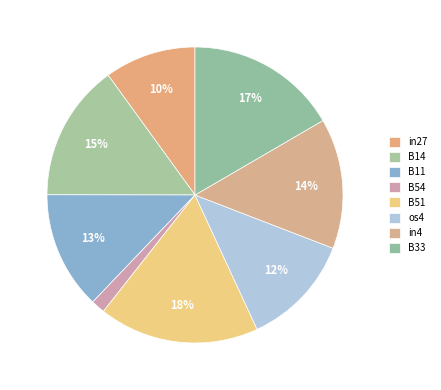

What is the smallest slice in the pie chart?

B54